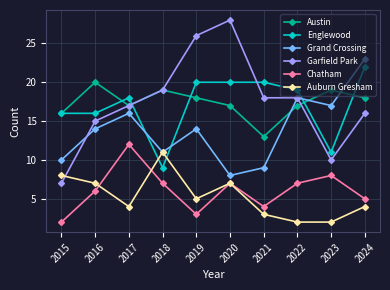

What is the value of the Auburn Gresham point at the 4th from the left?

11